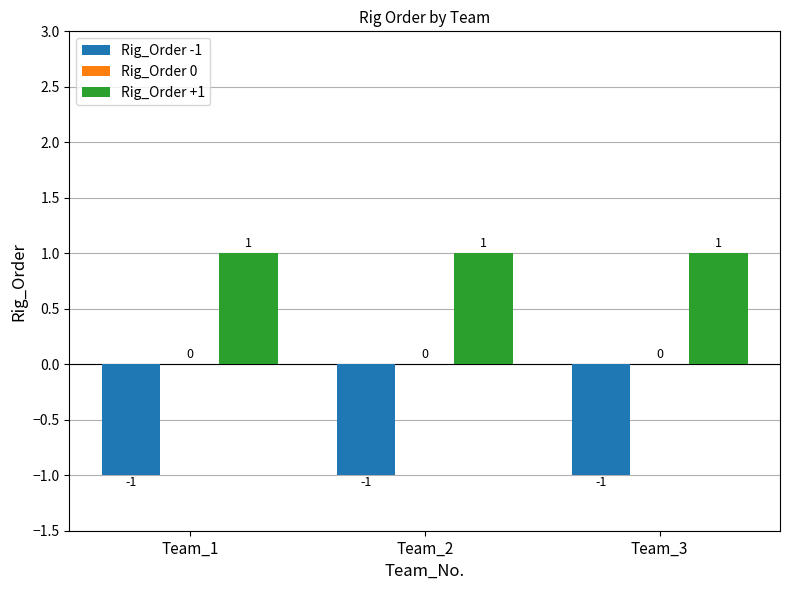

How many groups of bars are there?

3